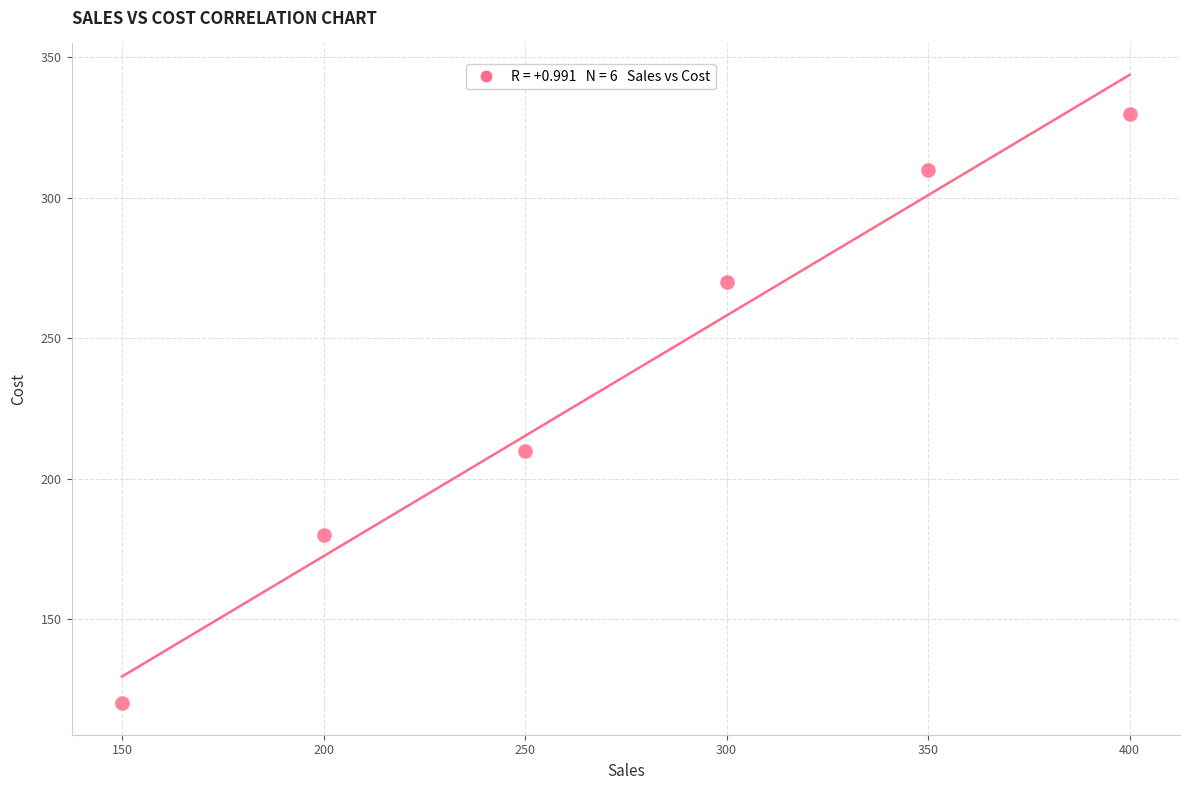

What Y value in the scatter plot is closest to 225?

210